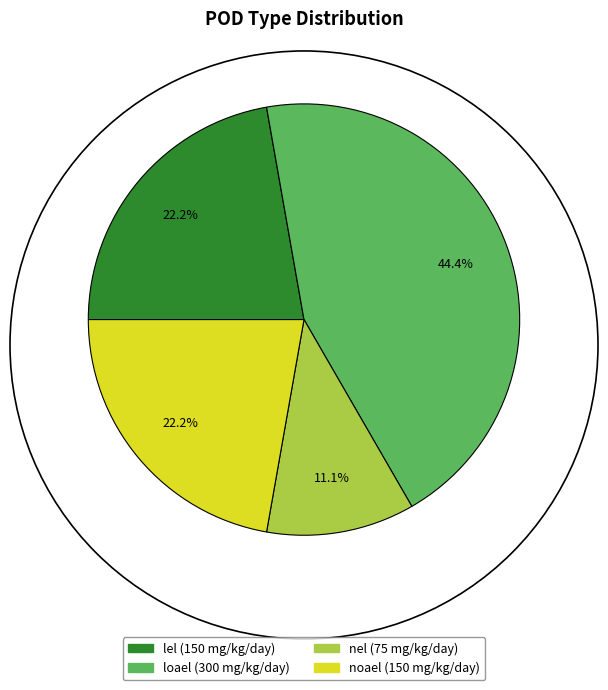

What percentage do lel and nel together represent?

33.3%